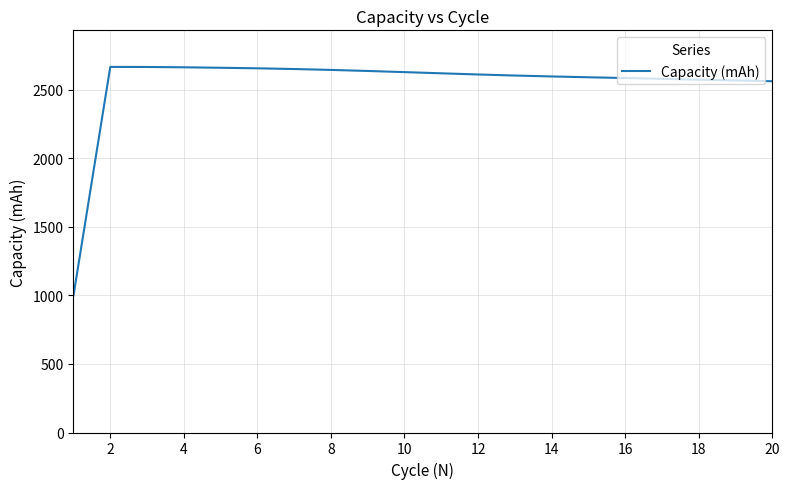

What is the maximum value shown in the chart?

2668.1